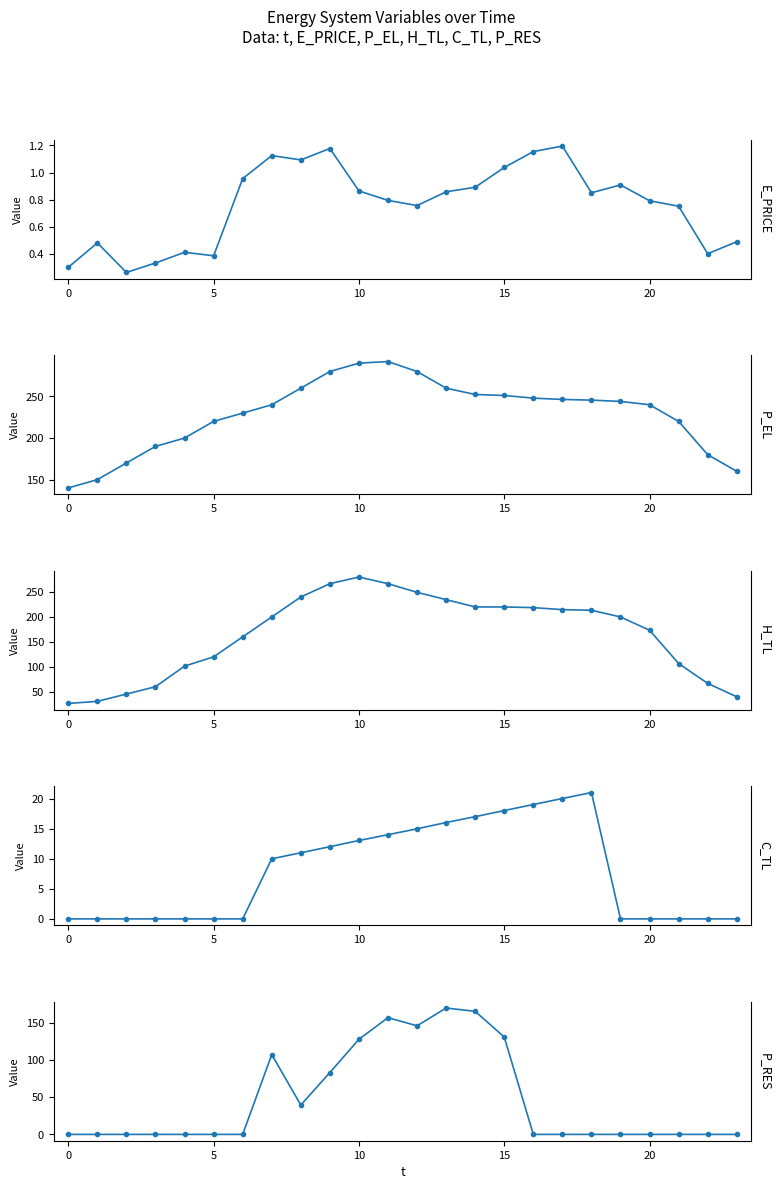

Count the number of categories in the chart.

24